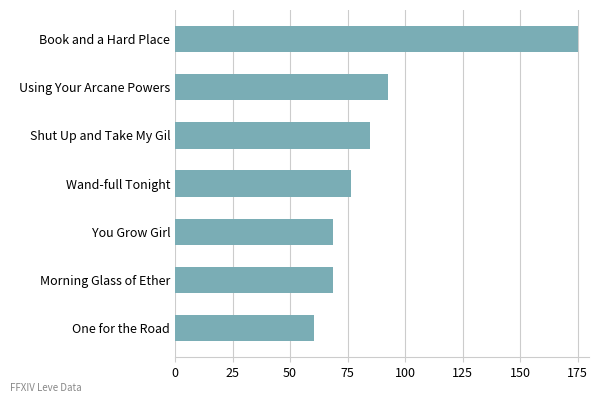

What is the ratio of the value at Shut Up and Take My Gil to the value at Morning Glass of Ether?

1.2